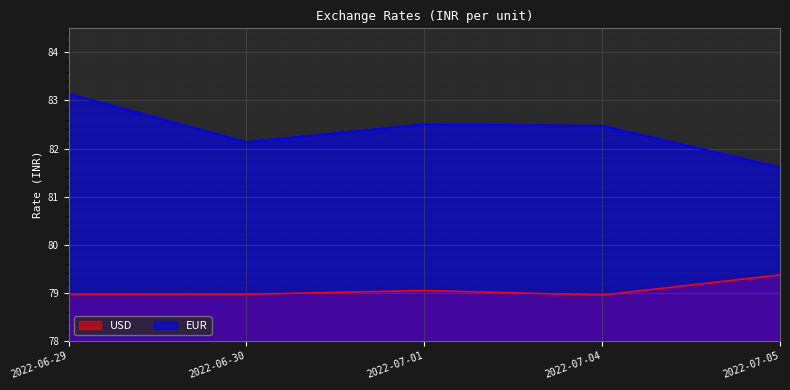

At 2022-07-01, list the series in order from largest to smallest.

EUR, USD